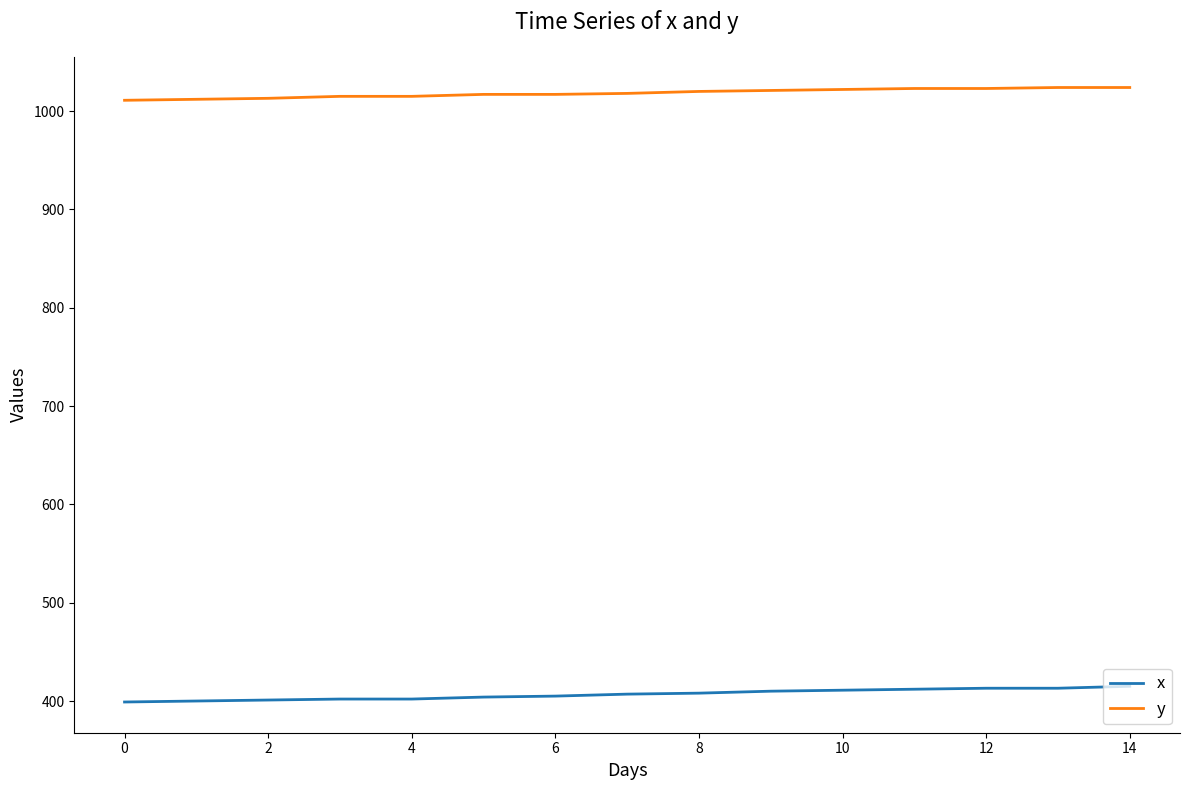

Which series has the largest range (max minus min)?

x